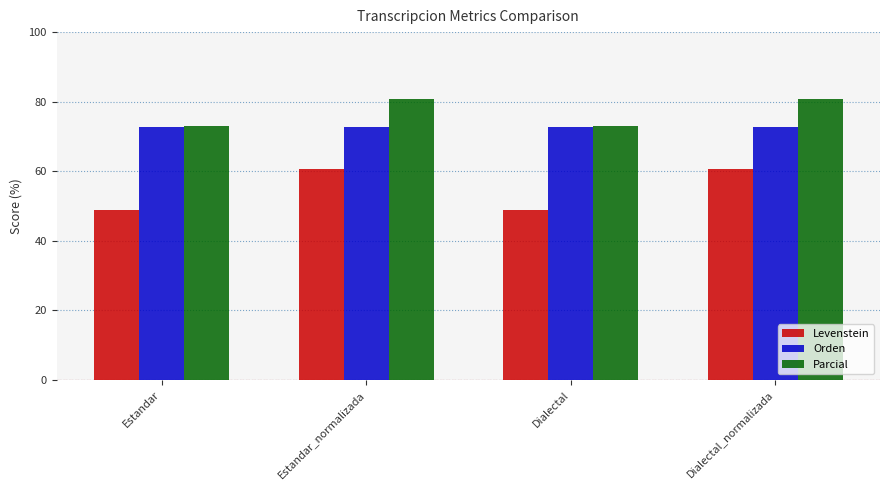

What is the label of the 1st bar from the right?

Dialectal_normalizada